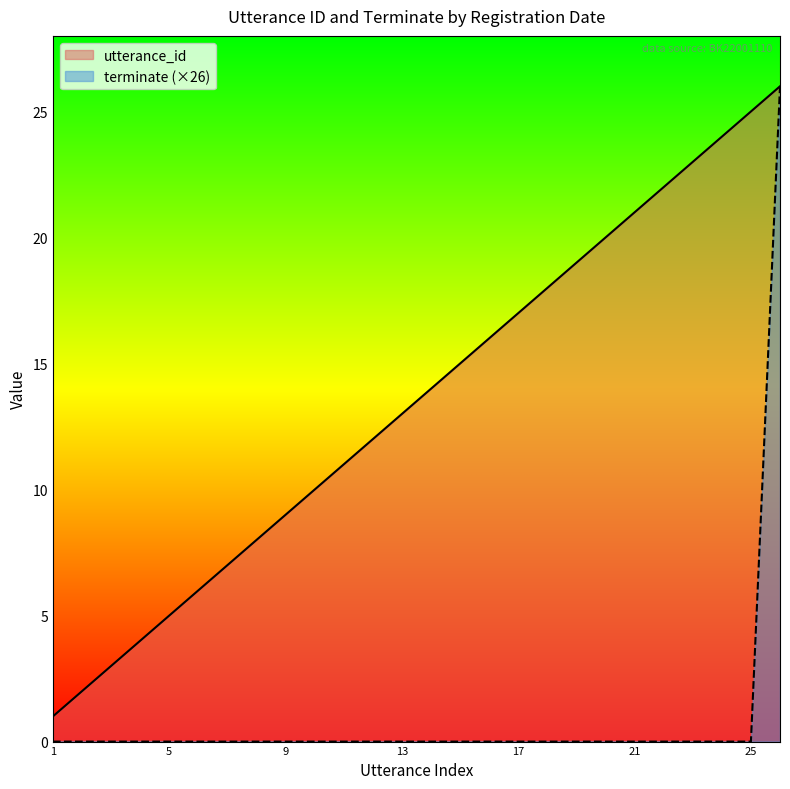

Is it true that utterance_id equals 35 at 2022-07-20 16:13:30?

False